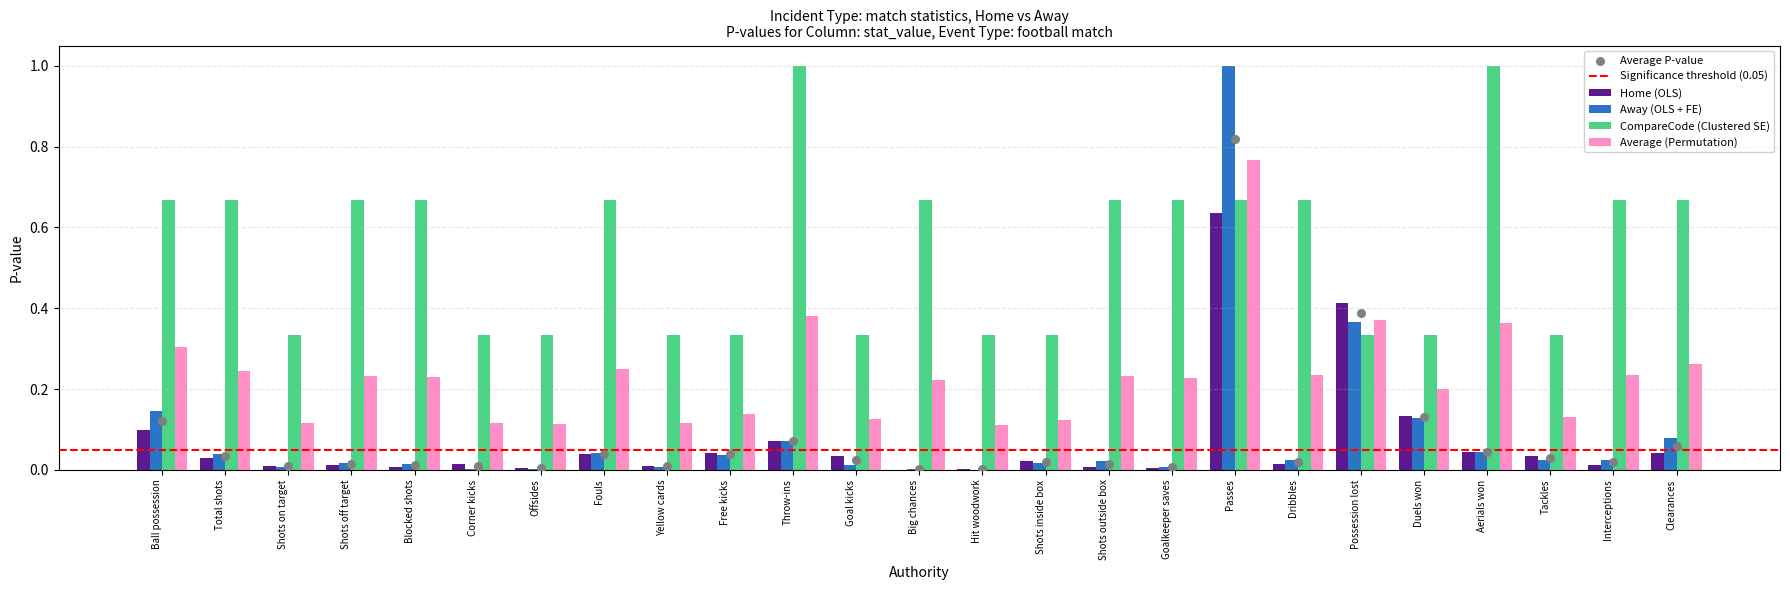

Is the value of CompareCode (Clustered SE) at Interceptions greater than the value of Away (OLS + FE) at Offsides?

Yes